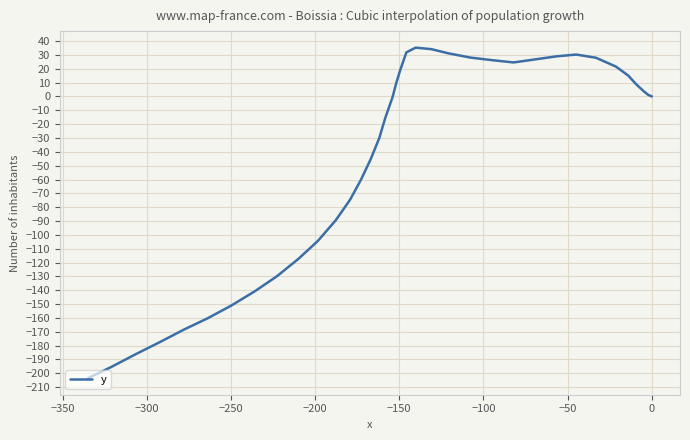

What is the smallest value displayed?

-203.6